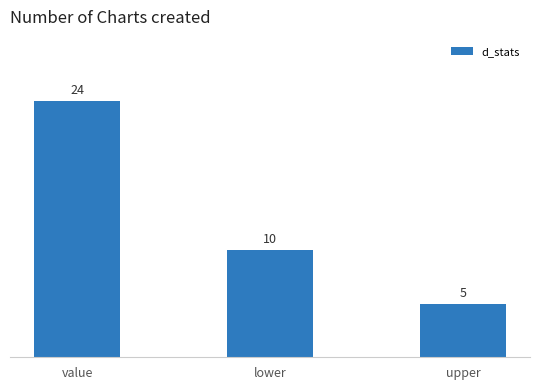

Reading left to right, list all the values displayed in this chart.

24	10	5